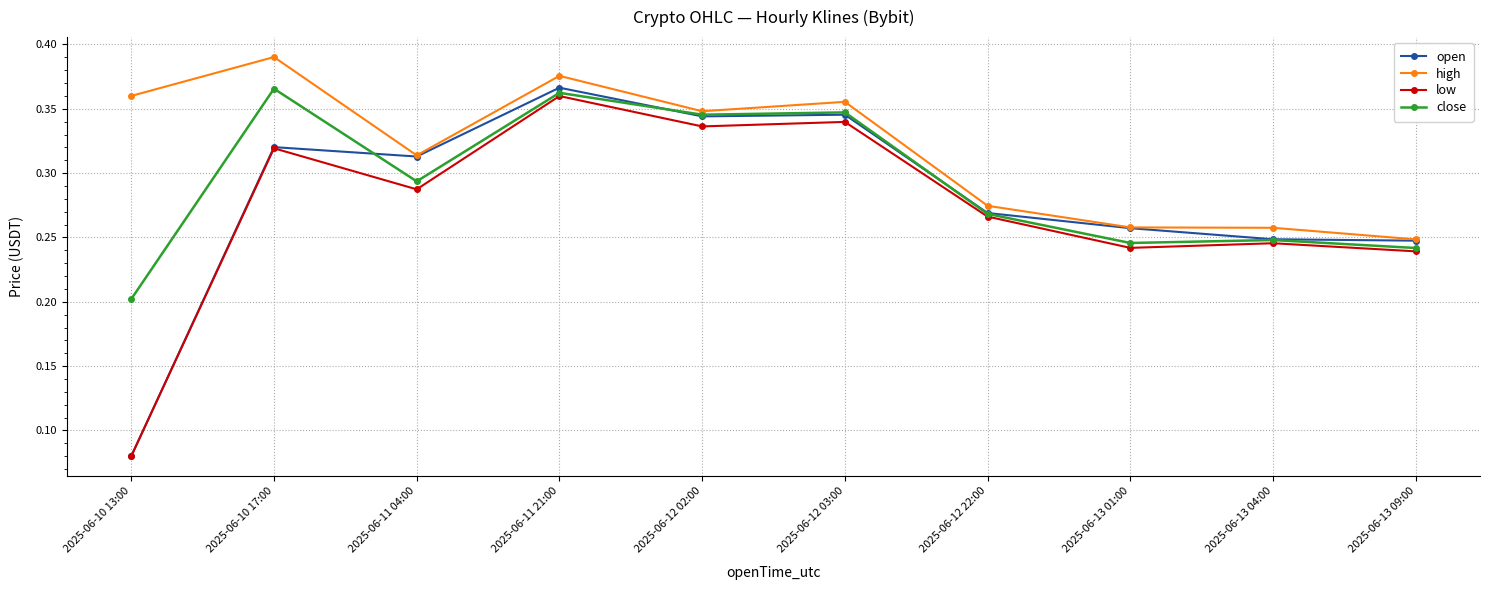

What position from the right is 2025-06-13 09:00?

1